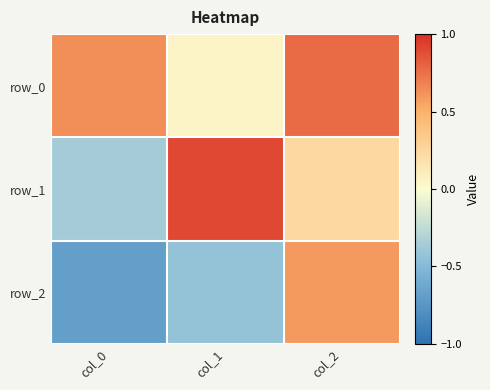

Which series has the largest total across all categories?

row_0